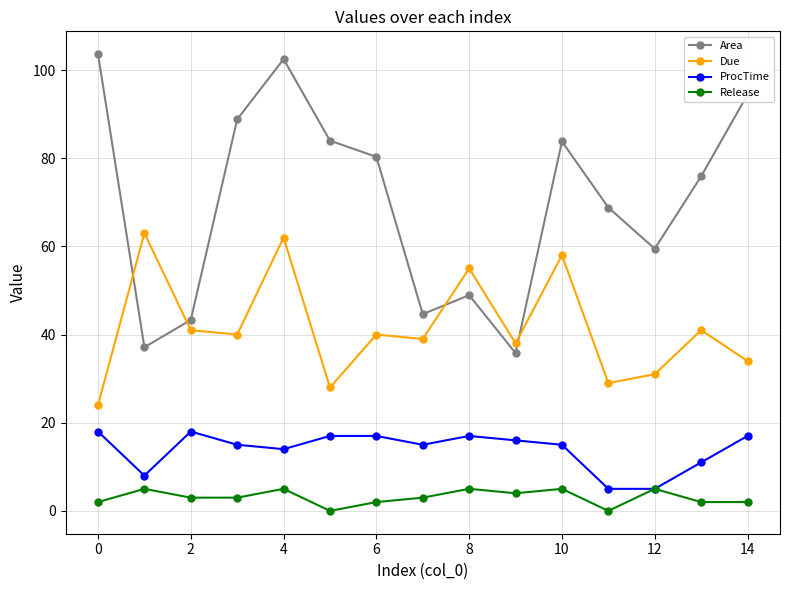

Rank the series by their maximum value, from highest to lowest.

Area, Due, ProcTime, Release